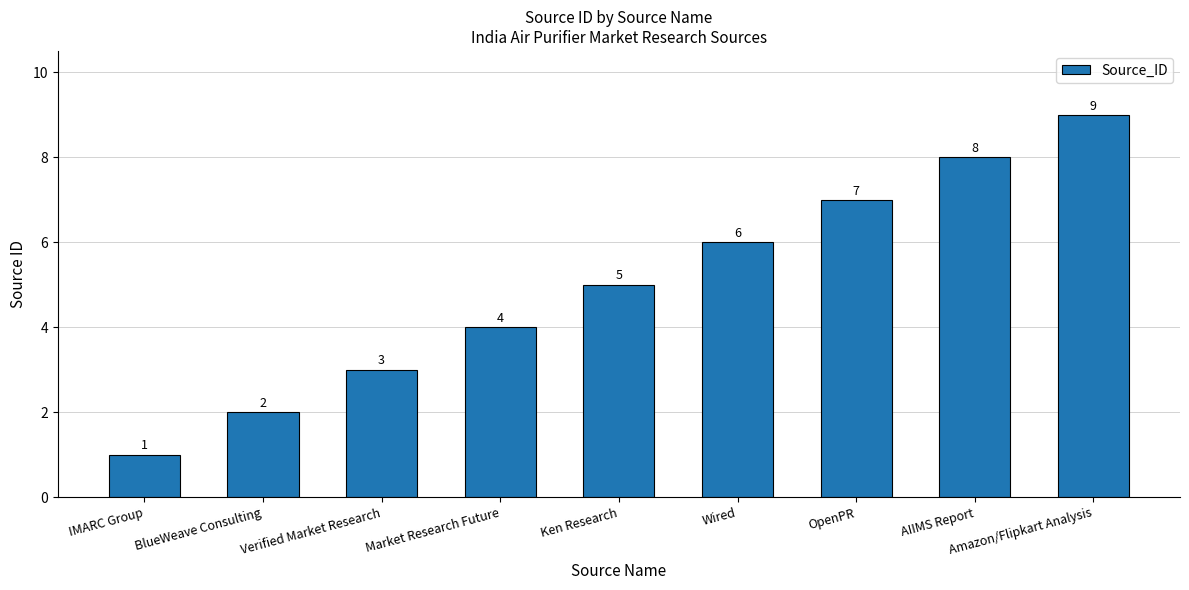

What is the approximate value at AIIMS Report?

8